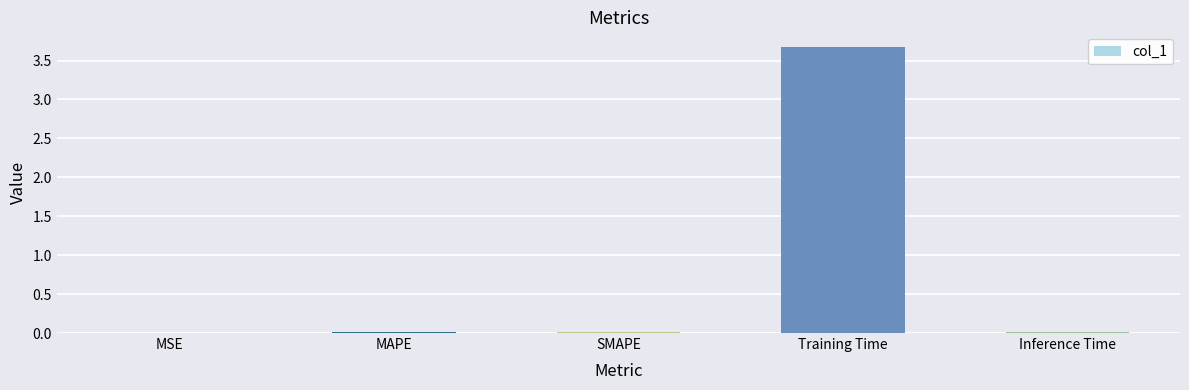

How many categories are shown in the chart?

5